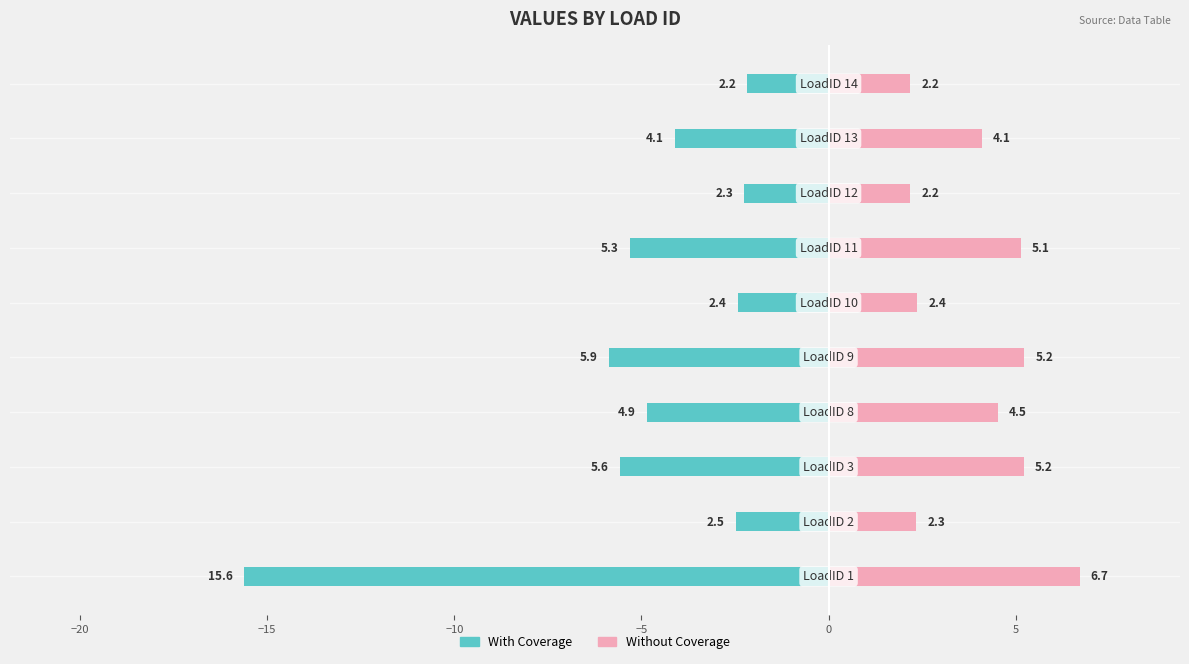

Which has a higher value, −25 or −20?

−20